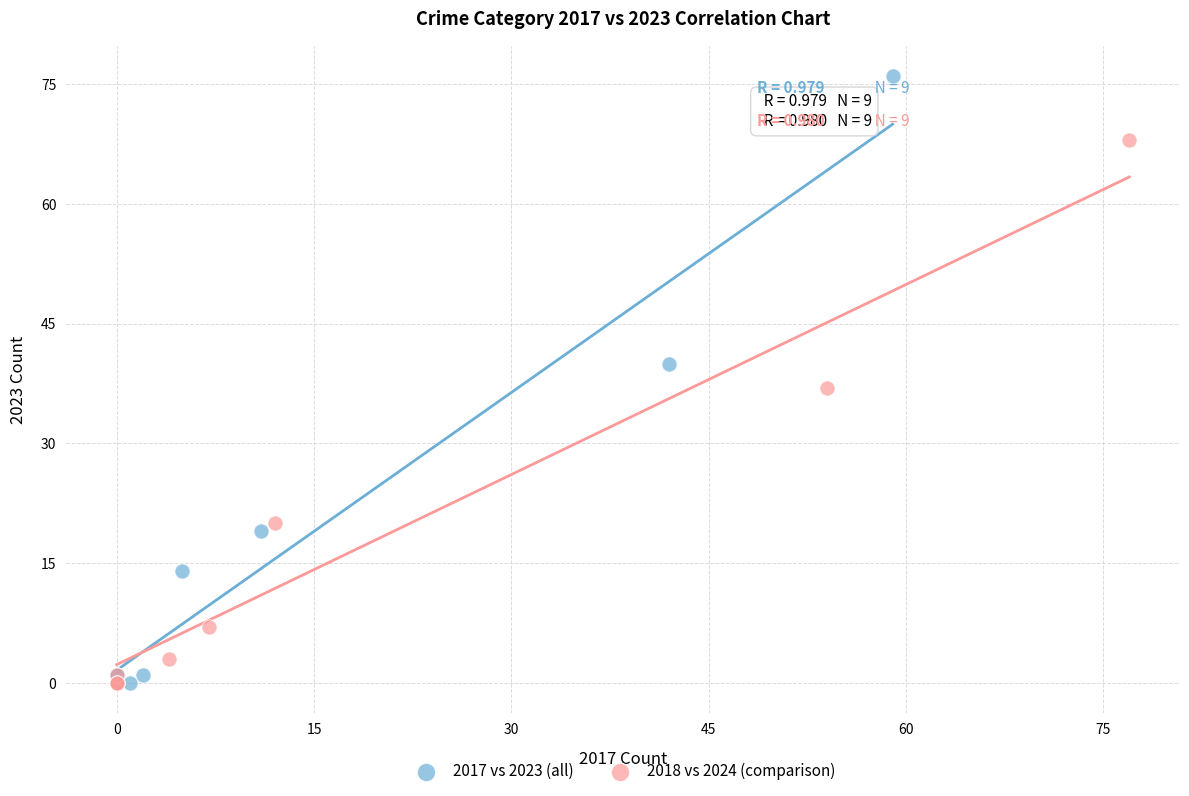

Which series has the widest spread of Y values?

2017 vs 2023 (all)